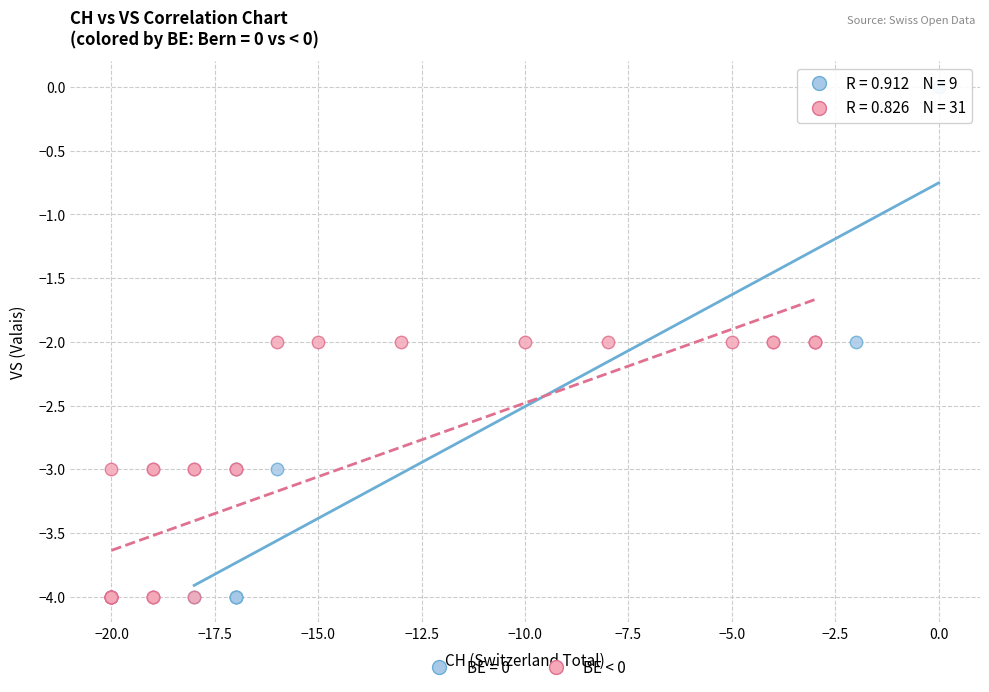

Which series has the widest spread of Y values?

BE = 0